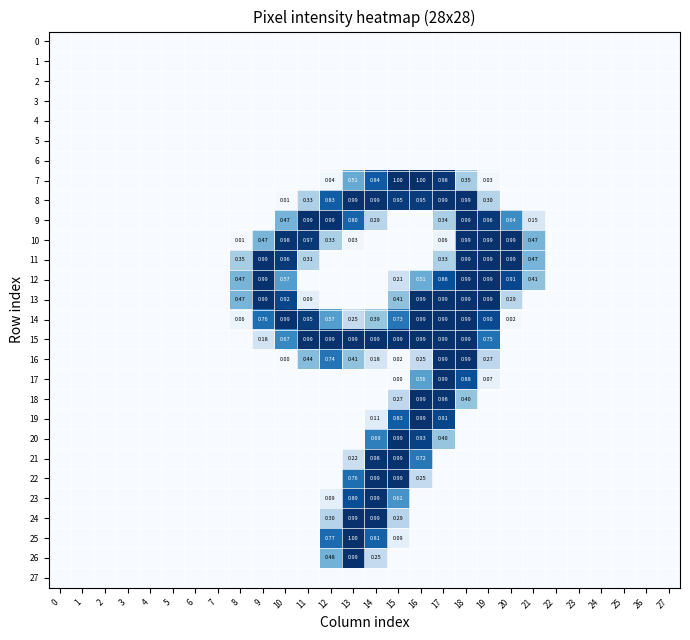

Which series has the widest spread of values?

7